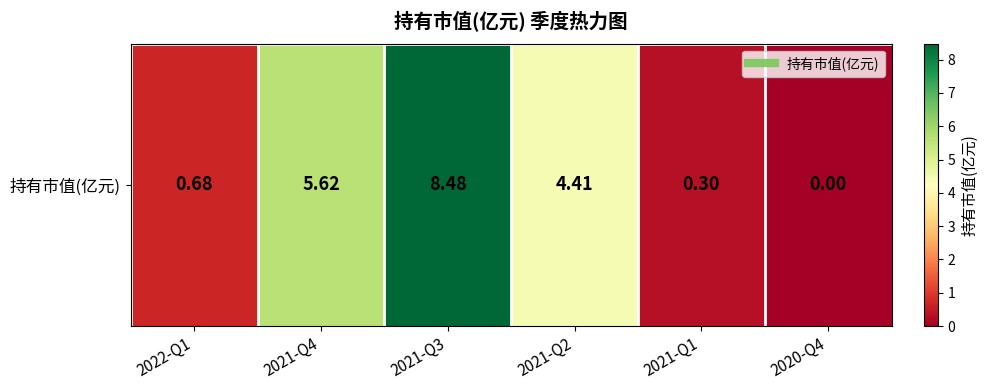

True or false: the data shows 9.0 at 2021-Q4.

False